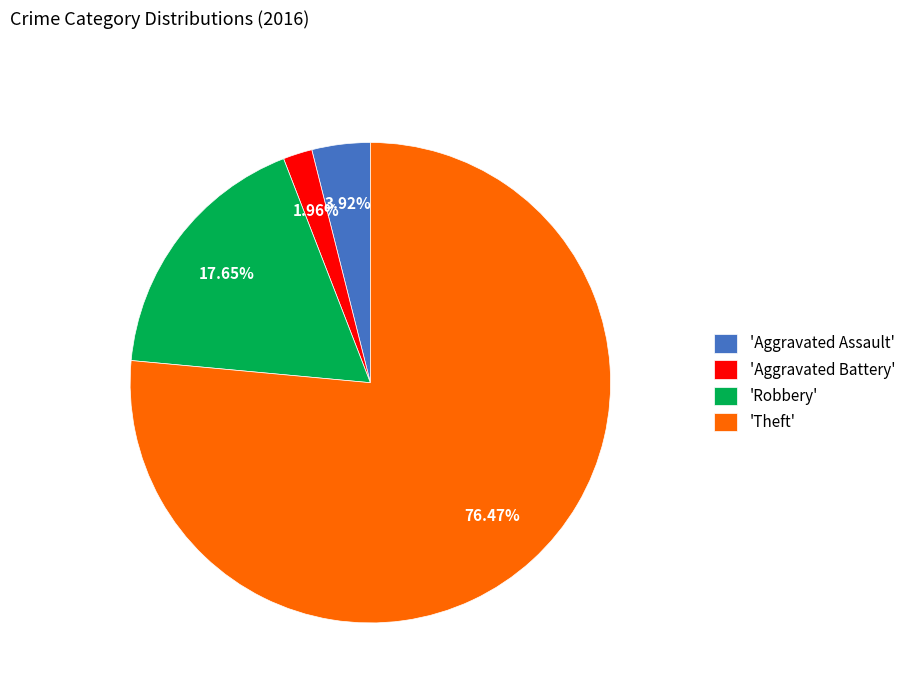

Rank the categories by value from highest to lowest.

'Theft', 'Robbery', 'Aggravated Assault', 'Aggravated Battery'